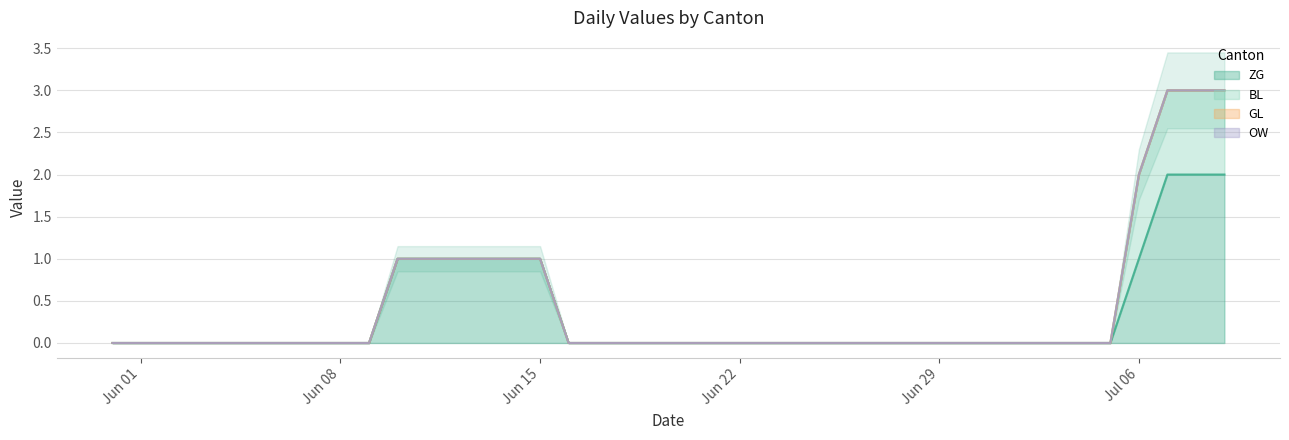

Is it true that OW equals 0 at 2020-06-06?

True